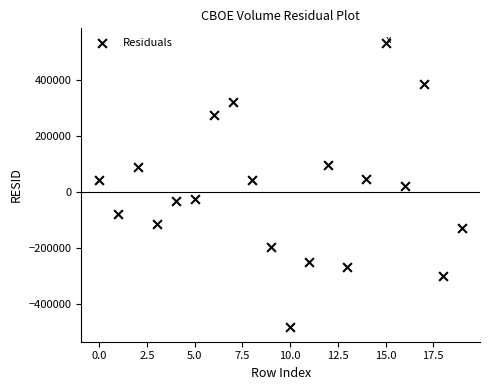

What is the range of Y values (max minus min)?

1016145.6